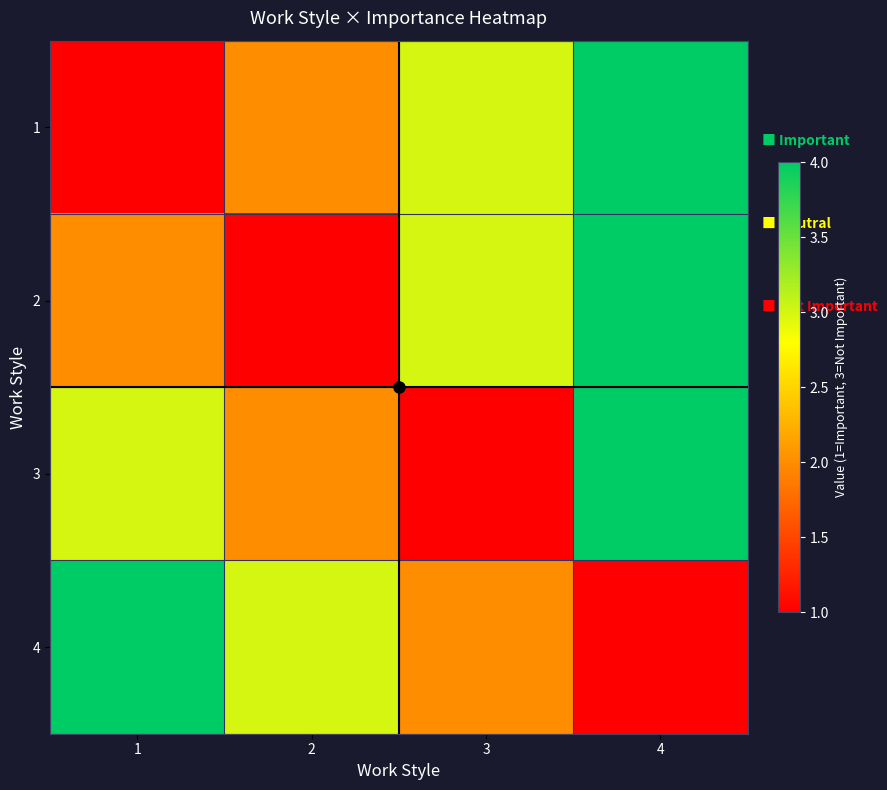

Reading left to right, list all the values displayed in this chart.

1: 1=1	2=2	3=3	4=4
2: 1=2	2=1	3=3	4=4
3: 1=3	2=2	3=1	4=4
4: 1=4	2=3	3=2	4=1